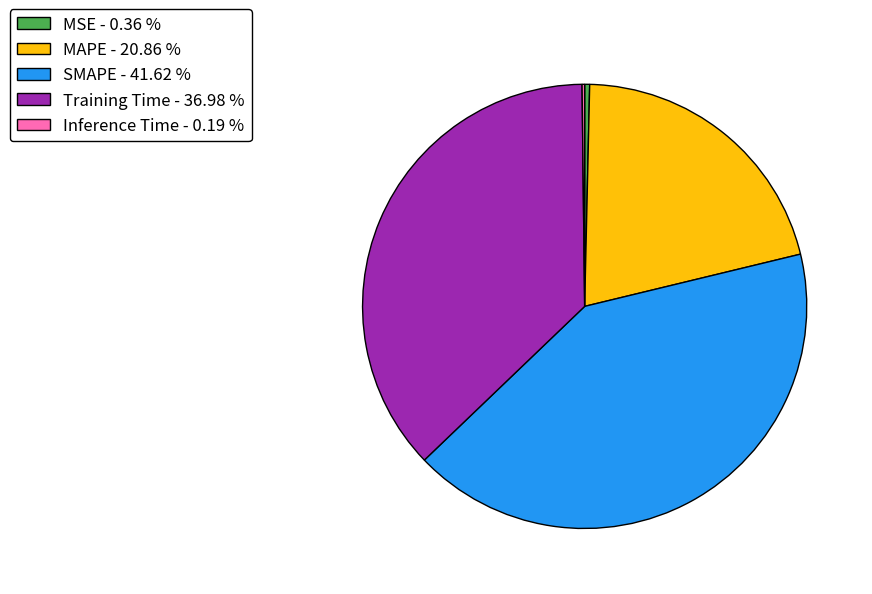

Is the sum of MAPE - 20.86 % and Training Time - 36.98 % greater than half?

Yes